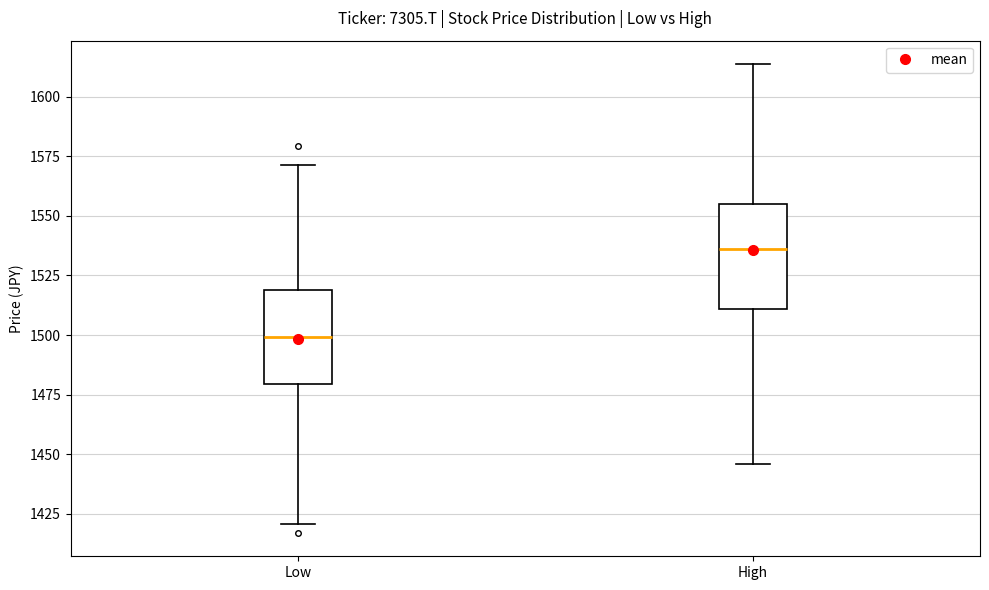

Where does the upper whisker of the box for Low end on the y-axis? The values are not printed on the chart, so give them approximately, as read against the axis.

1570